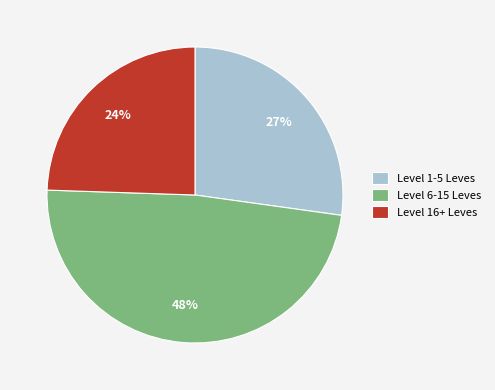

Does any single category account for the majority?

No